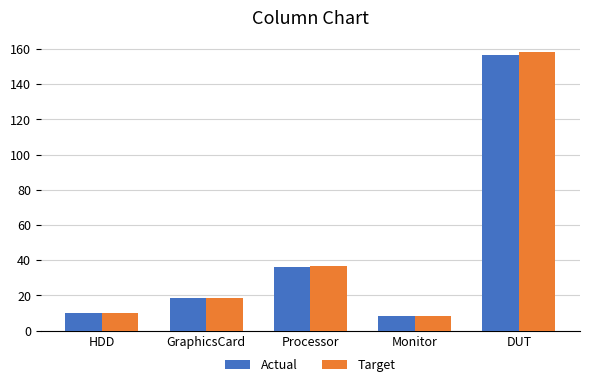

Reading left to right, list all the values displayed in this chart.

Actual: 10.0	18.7	36.3	8.3	156.7
Target: 10.0	18.6	36.5	8.3	158.5